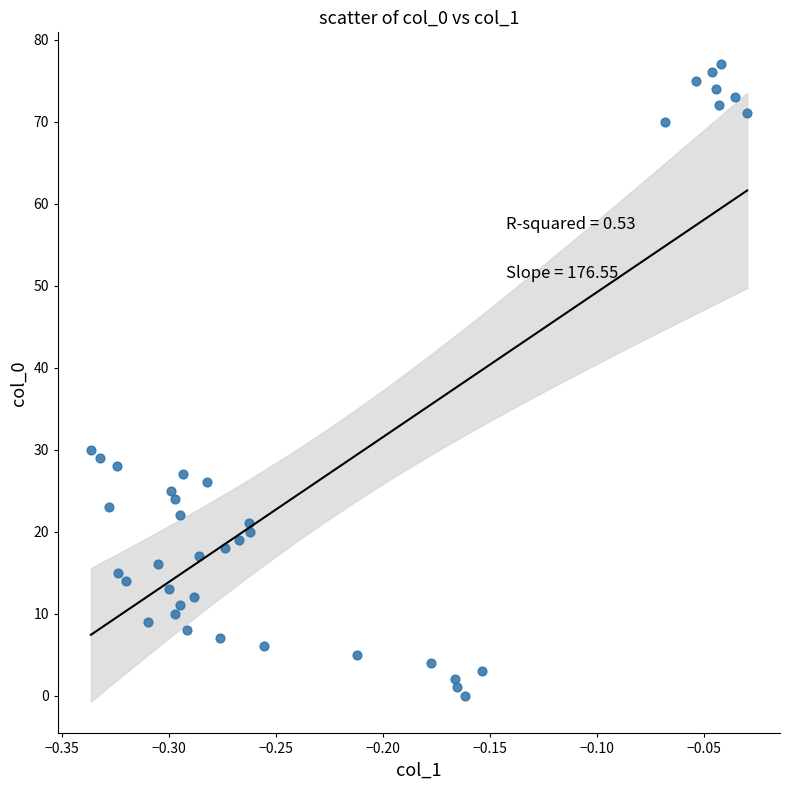

What Y value in the scatter plot is closest to 38?

30